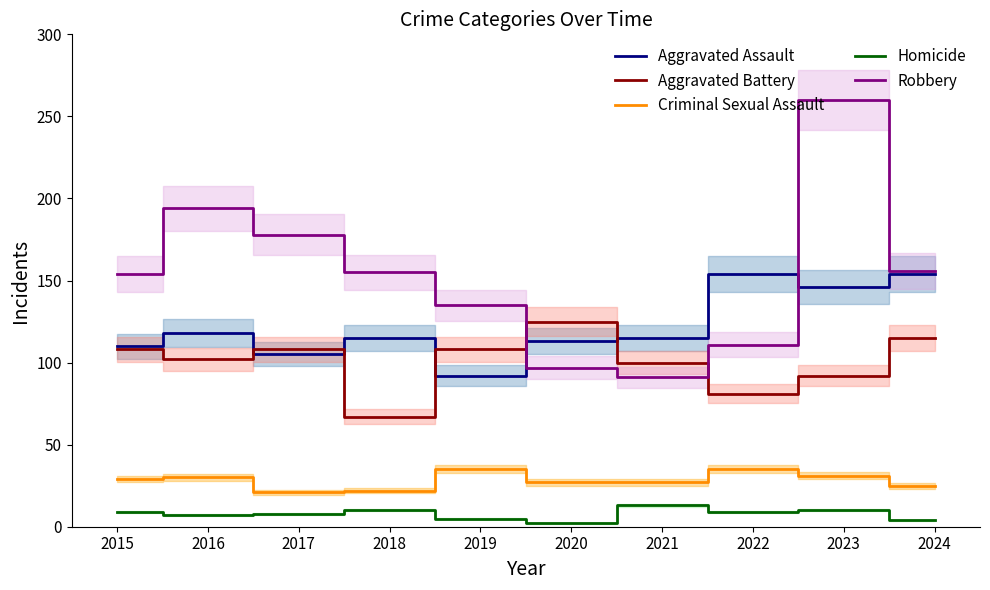

Where is Criminal Sexual Assault nearest to the value 28?

2015